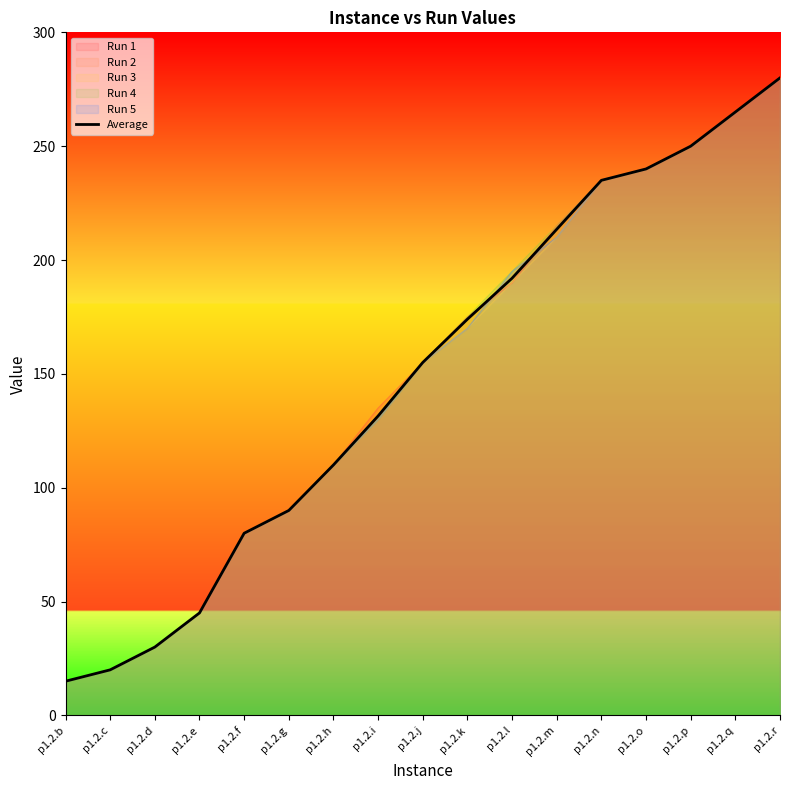

Which has a higher value, p1.2.b or p1.2.c?

p1.2.c